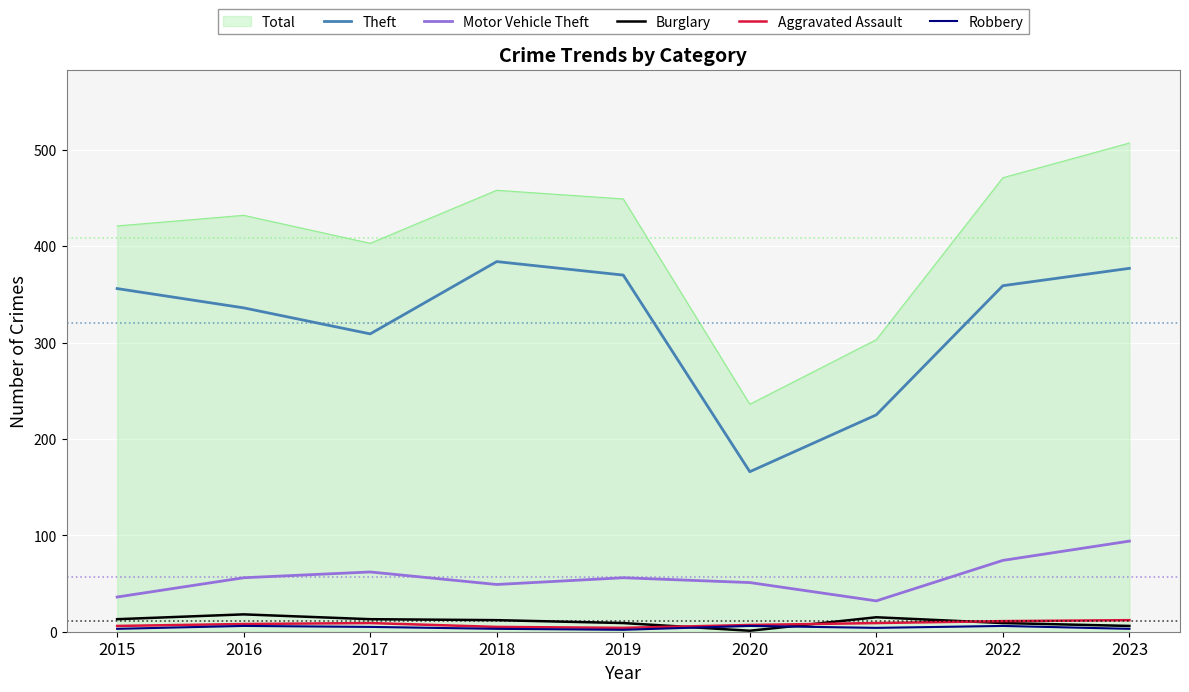

Rank the series by their maximum value, from highest to lowest.

Total, Theft, Motor Vehicle Theft, Burglary, Aggravated Assault, Robbery